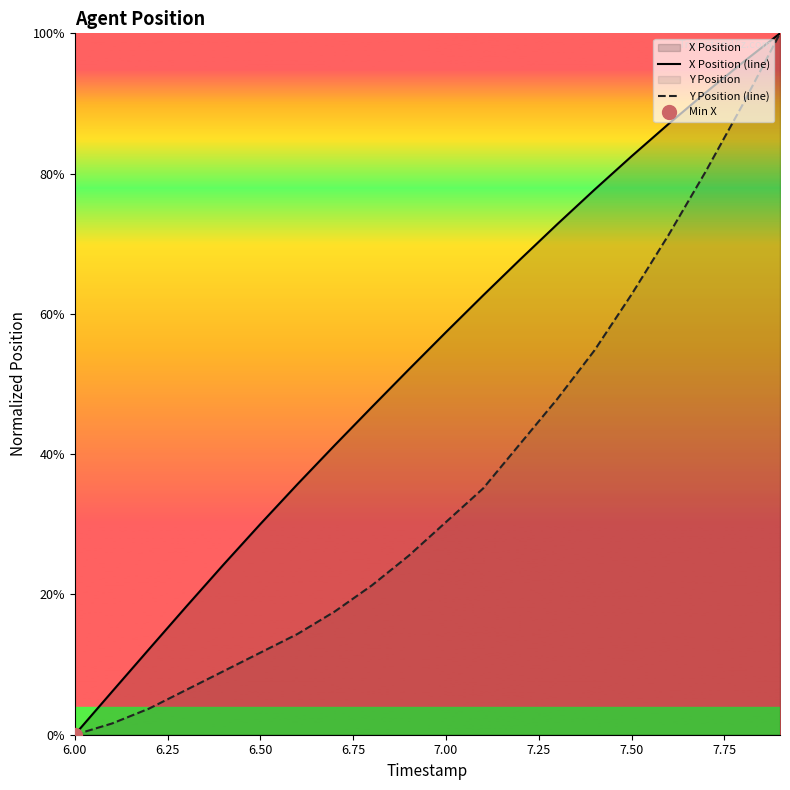

The X Position (line) series shows 51.5 at 6.50. True or false?

False